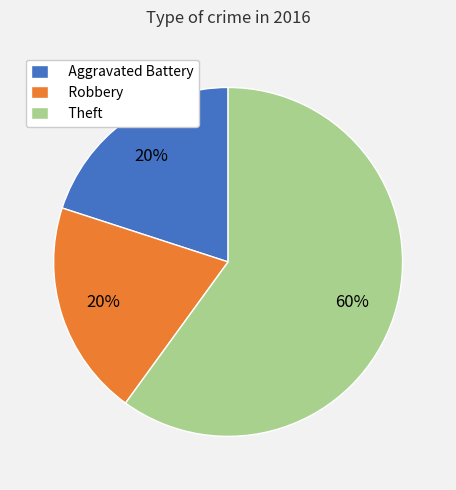

Approximately how many times larger is the value at Robbery compared to Theft?

0.3